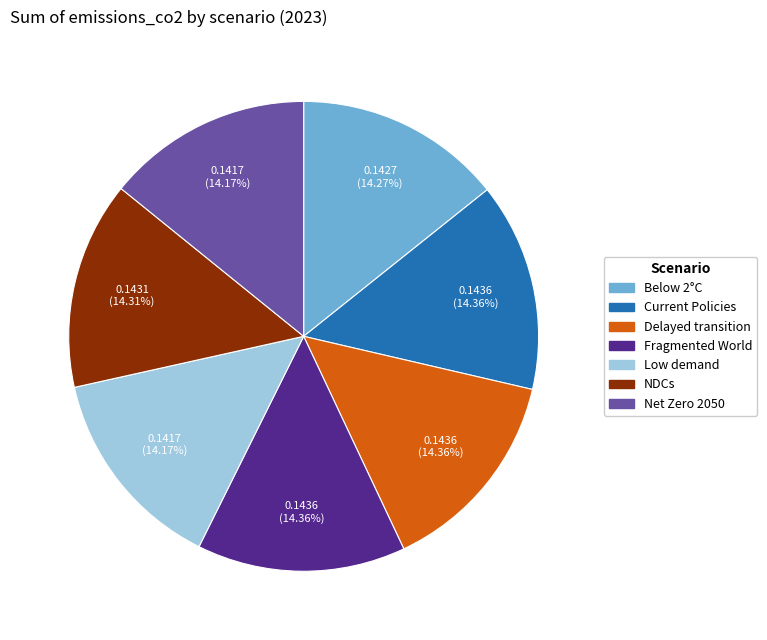

Is there any slice that represents more than half of the pie?

No